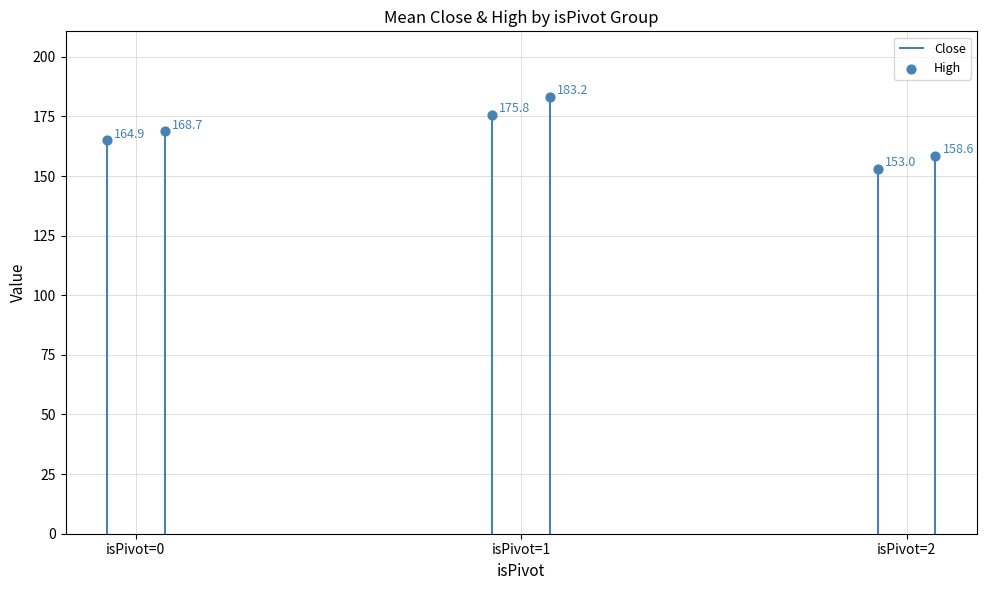

At how many categories does at least one series exceed 177?

1